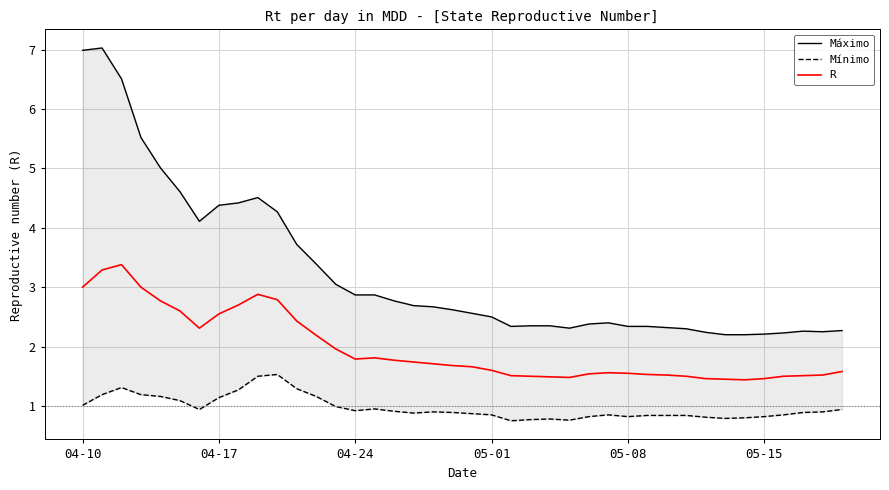

What is the maximum value for R?

3.4